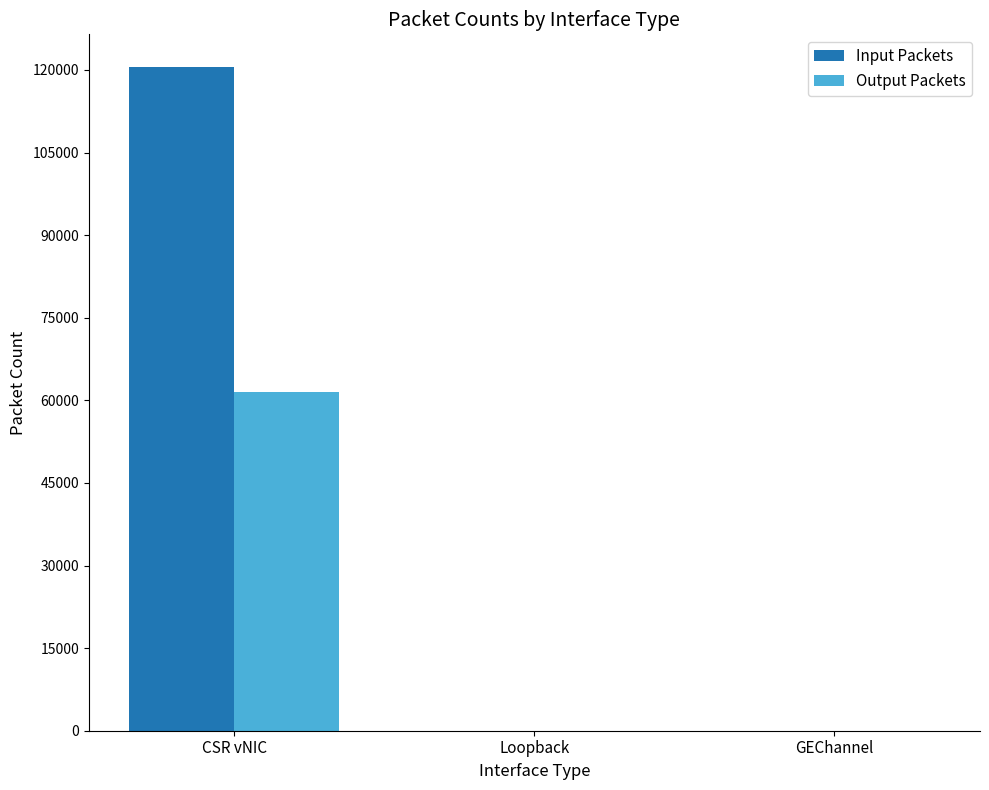

Reading right to left, what are all the values shown in this chart?

Input Packets: 0	0	120455
Output Packets: 0	0	61516